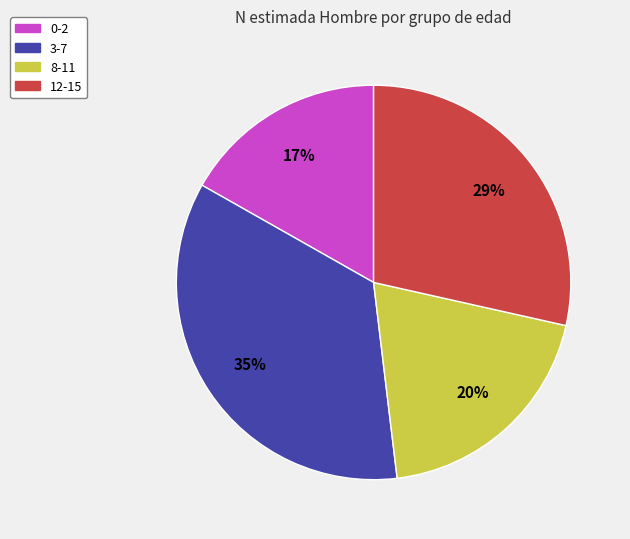

Do 3-7 and 8-11 together represent more than half of the pie?

Yes